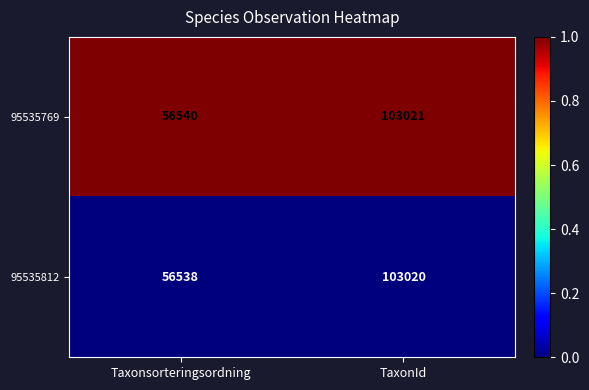

What is the approximate value of 95535812 at Taxonsorteringsordning, to the nearest 10?

56540